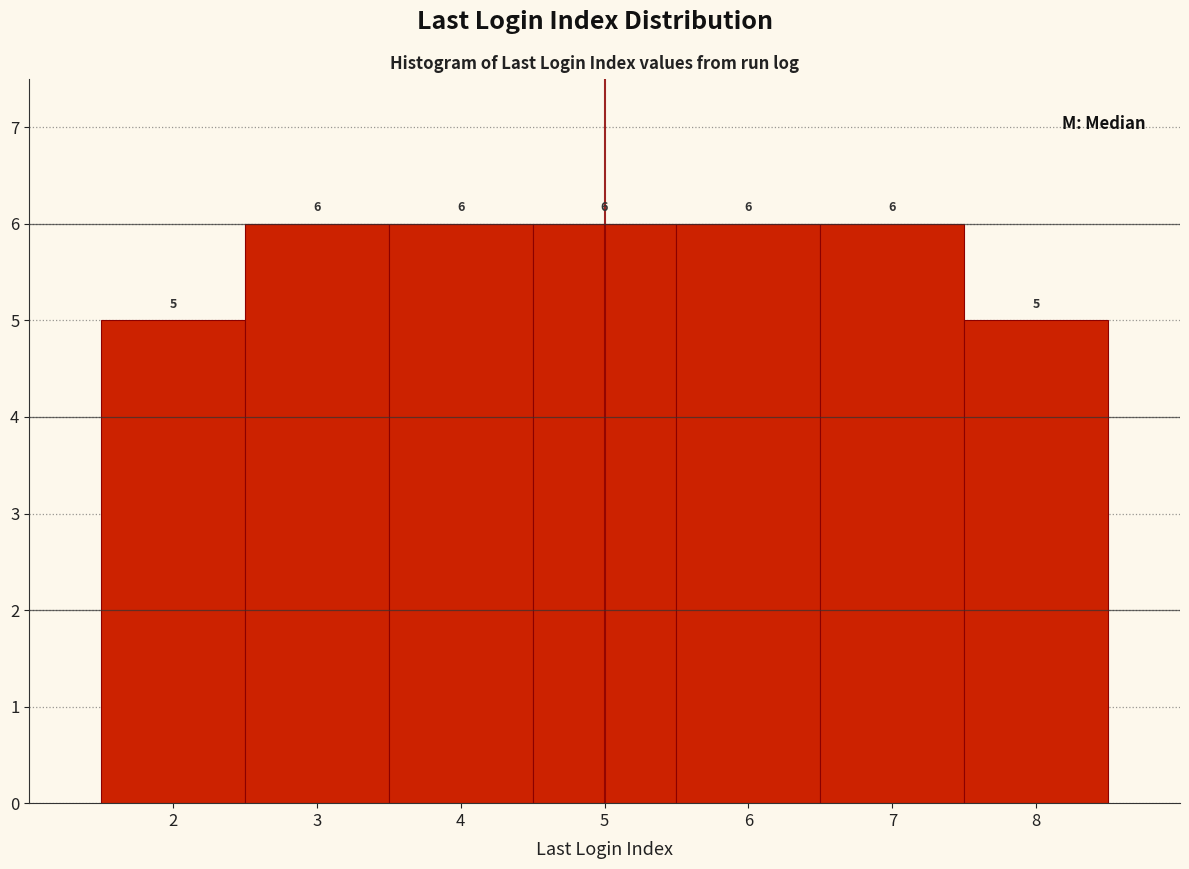

Reading left to right, list every bar in this chart as the range it spans on the x-axis followed by its height.

1.5 to 2.5: 5
2.5 to 3.5: 6
3.5 to 4.5: 6
4.5 to 5.5: 6
5.5 to 6.5: 6
6.5 to 7.5: 6
7.5 to 8.5: 5